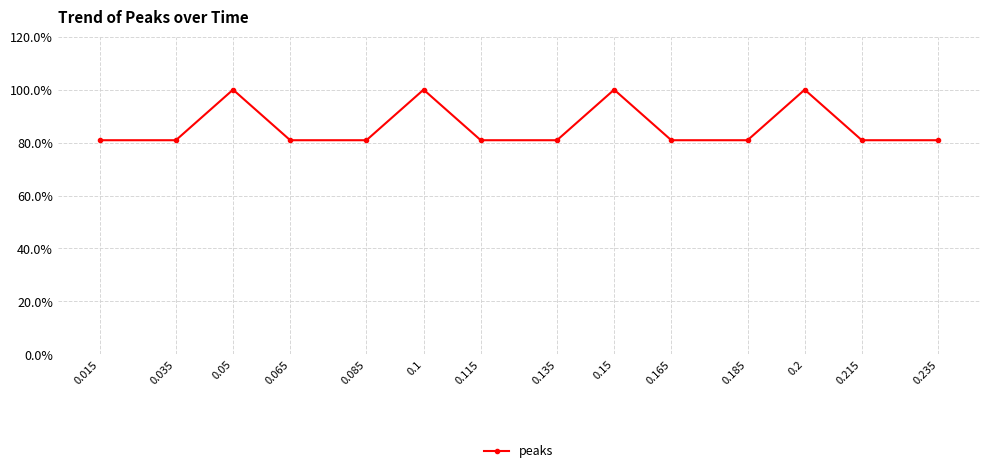

What is the minimum value shown in the chart?

0.8